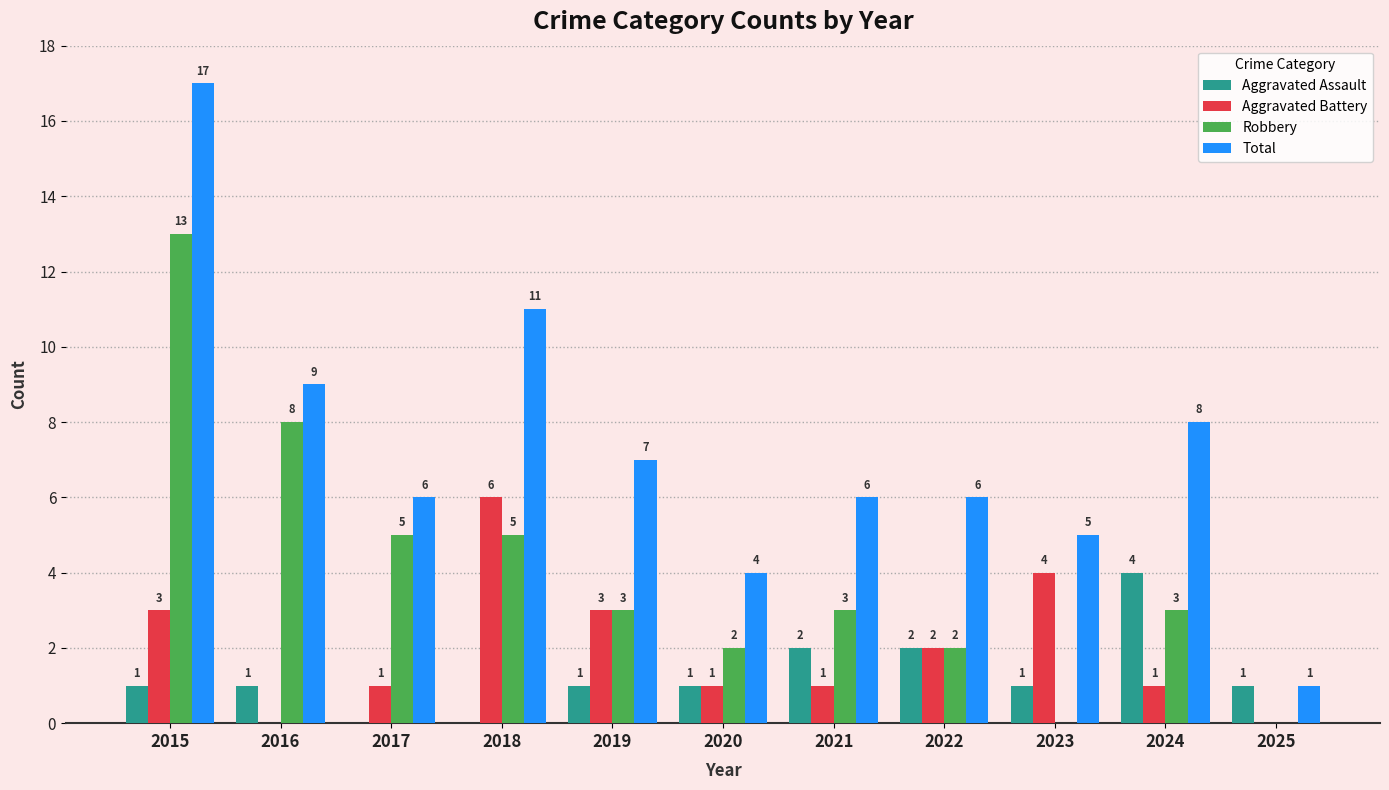

Reading left to right, transcribe all the data shown in this chart.

Aggravated Assault: 1	1	0	0	1	1	2	2	1	4	1
Aggravated Battery: 3	0	1	6	3	1	1	2	4	1	0
Robbery: 13	8	5	5	3	2	3	2	0	3	0
Total: 17	9	6	11	7	4	6	6	5	8	1